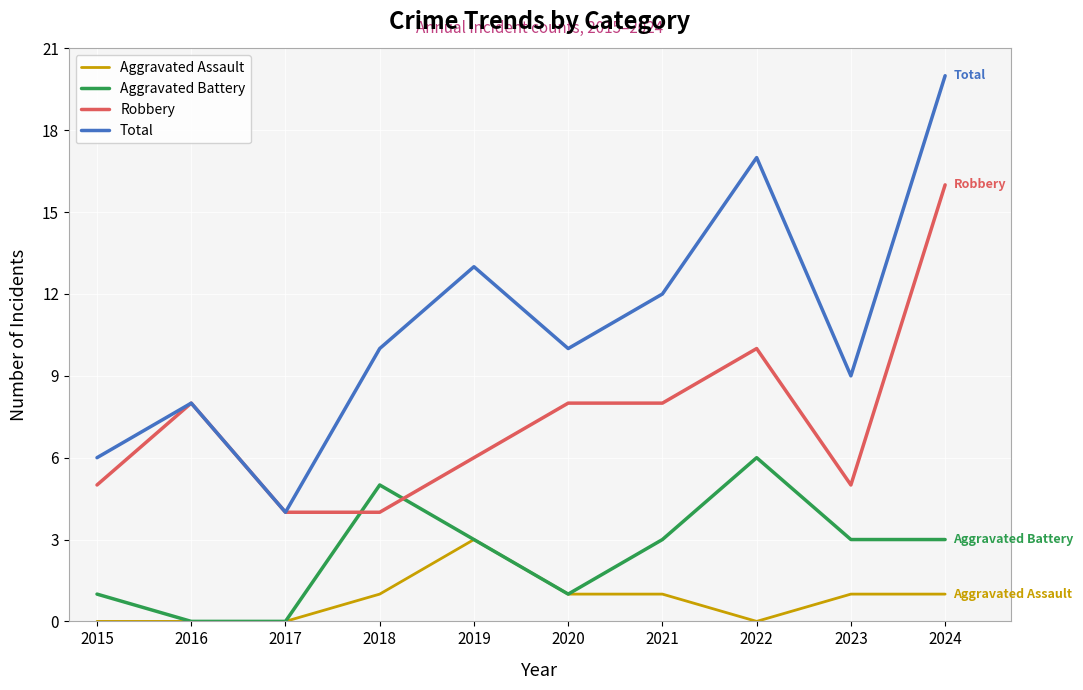

Does the chart have visible grid lines?

Yes